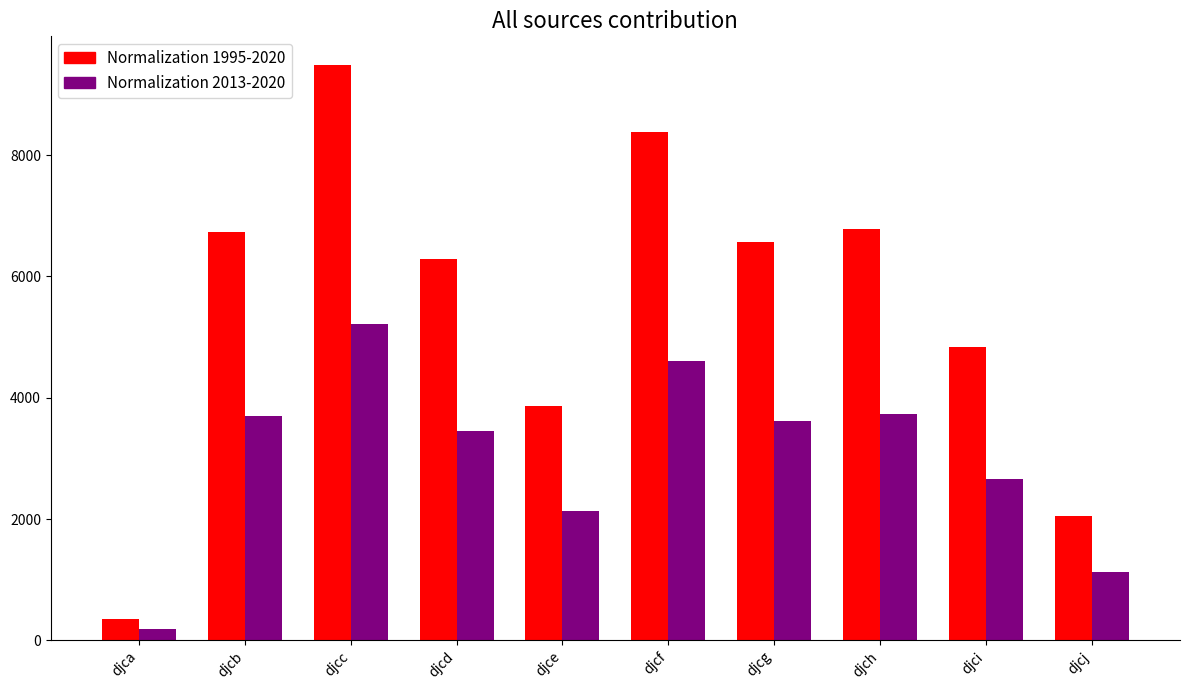

The value of Normalization 1995-2020 at djch is 9117.0. True or false?

False